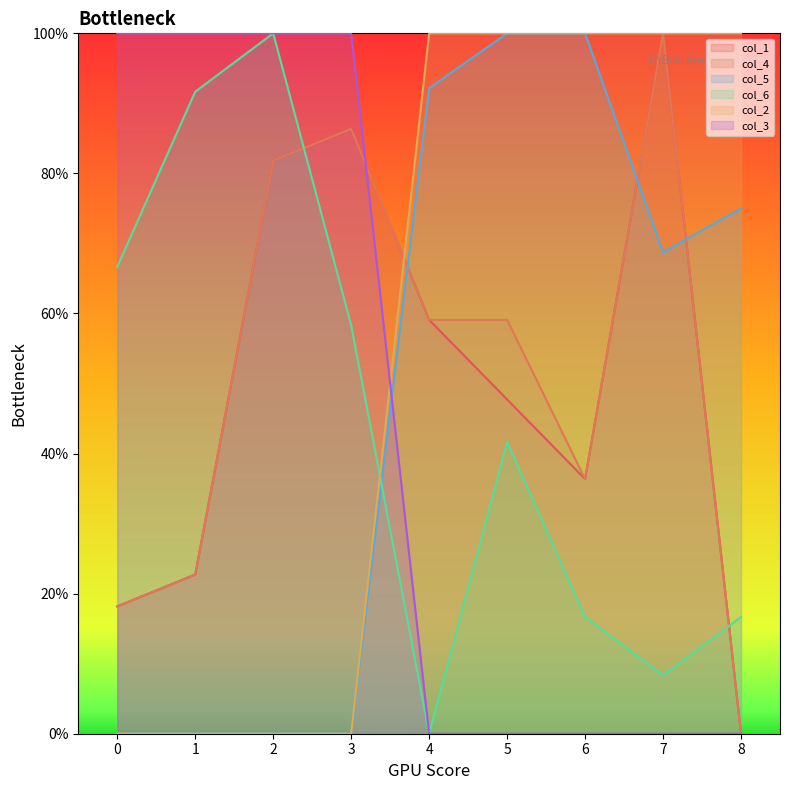

What is the total value across all series at 0?

203.0